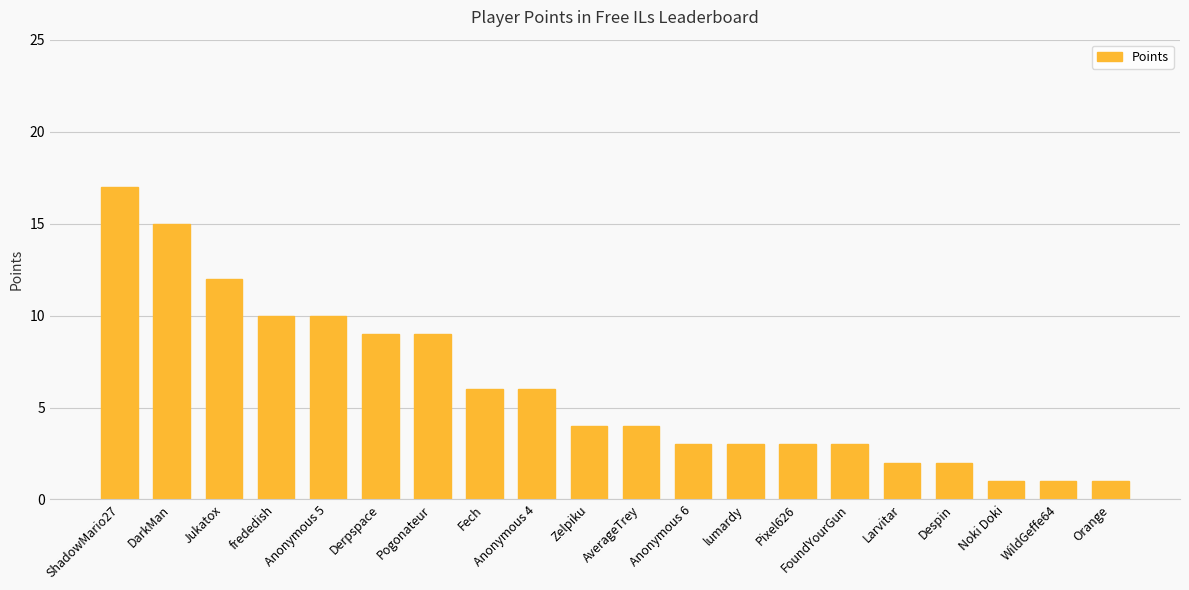

What is the value of the 9th bar from the left?

6